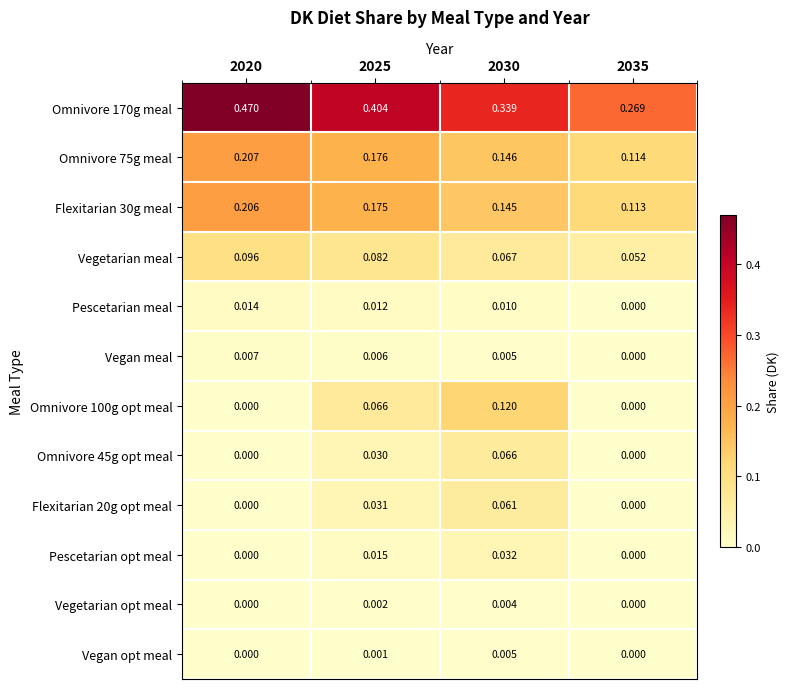

Reading left to right, list all the values displayed in this chart.

Omnivore 170g meal: 2020=0.5	2025=0.4	2030=0.3	2035=0.3
Omnivore 75g meal: 2020=0.2	2025=0.2	2030=0.1	2035=0.1
Flexitarian 30g meal: 2020=0.2	2025=0.2	2030=0.1	2035=0.1
Vegetarian meal: 2020=0.1	2025=0.1	2030=0.1	2035=0.1
Pescetarian meal: 2020=0.0	2025=0.0	2030=0.0	2035=0.0
Vegan meal: 2020=0.0	2025=0.0	2030=0.0	2035=0.0
Omnivore 100g opt meal: 2020=0.0	2025=0.1	2030=0.1	2035=0.0
Omnivore 45g opt meal: 2020=0.0	2025=0.0	2030=0.1	2035=0.0
Flexitarian 20g opt meal: 2020=0.0	2025=0.0	2030=0.1	2035=0.0
Pescetarian opt meal: 2020=0.0	2025=0.0	2030=0.0	2035=0.0
Vegetarian opt meal: 2020=0.0	2025=0.0	2030=0.0	2035=0.0
Vegan opt meal: 2020=0.0	2025=0.0	2030=0.0	2035=0.0